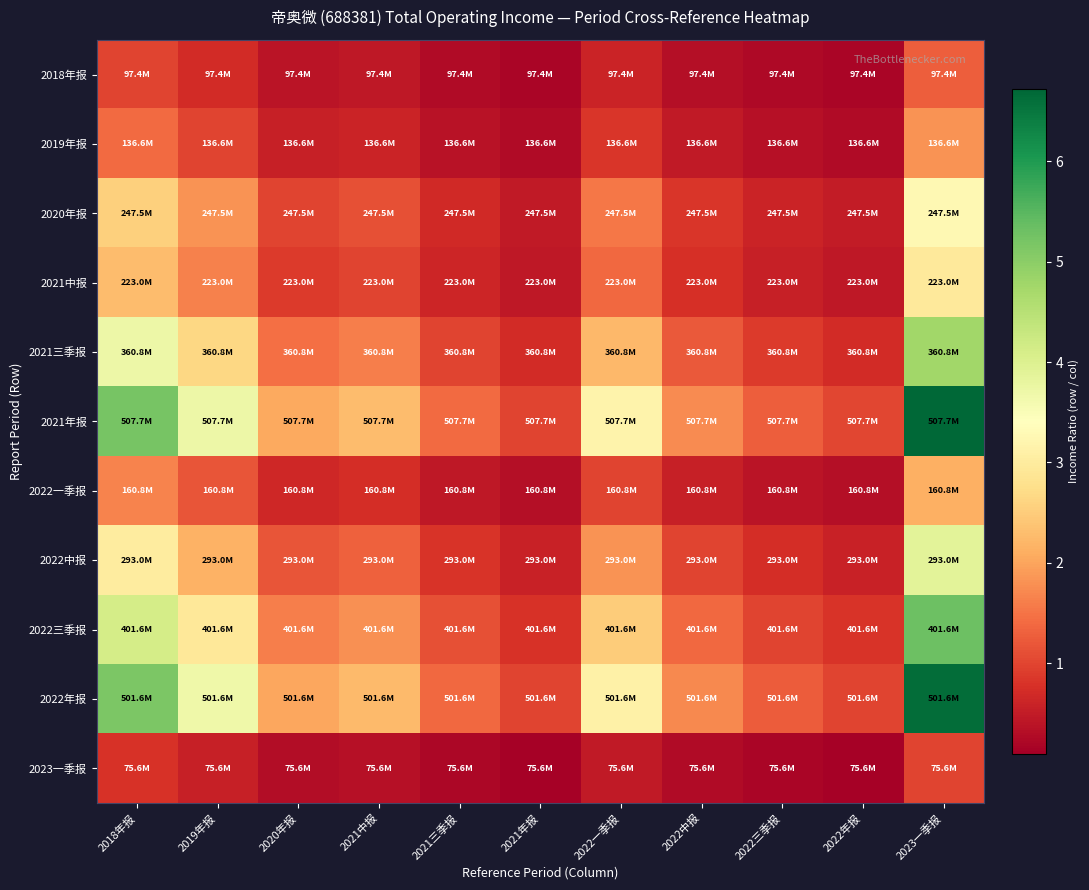

At how many categories does at least one series exceed 0?

11